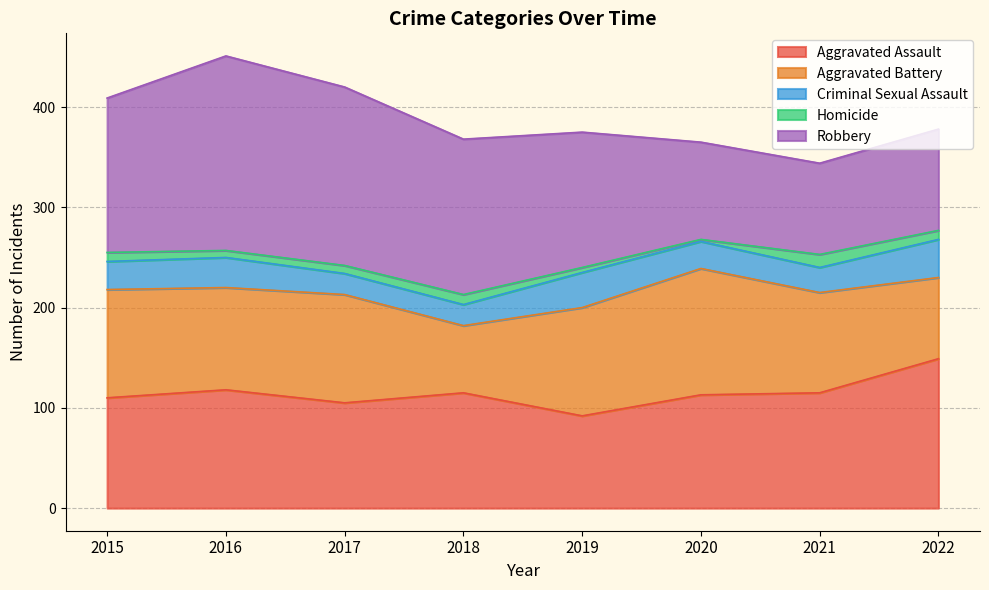

Is the value of Criminal Sexual Assault at 2021 greater than the value of Homicide at 2020?

Yes